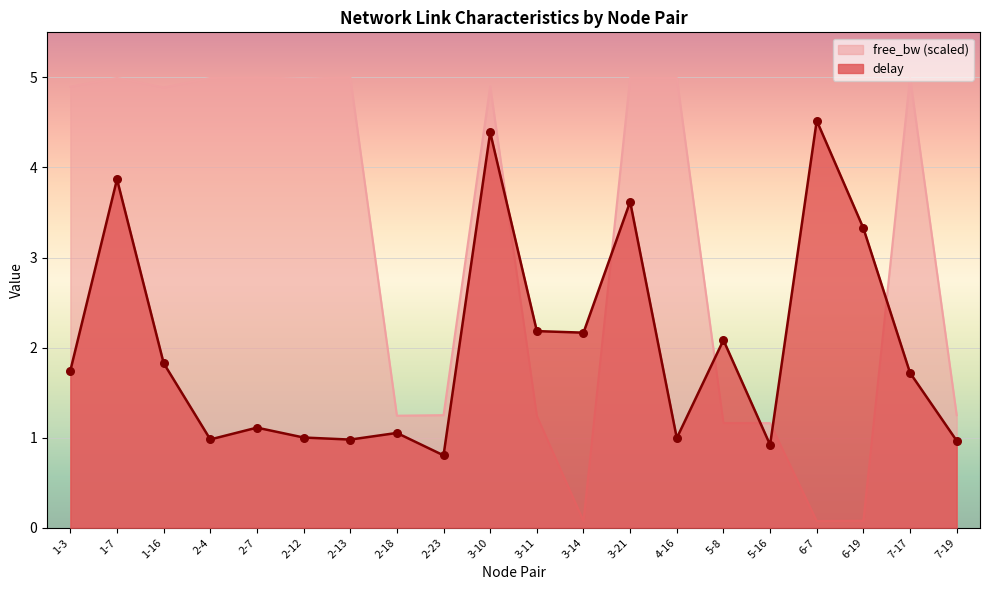

Is the value of free_bw_normalized at 1-7 greater than the value of delay at 2-23?

Yes